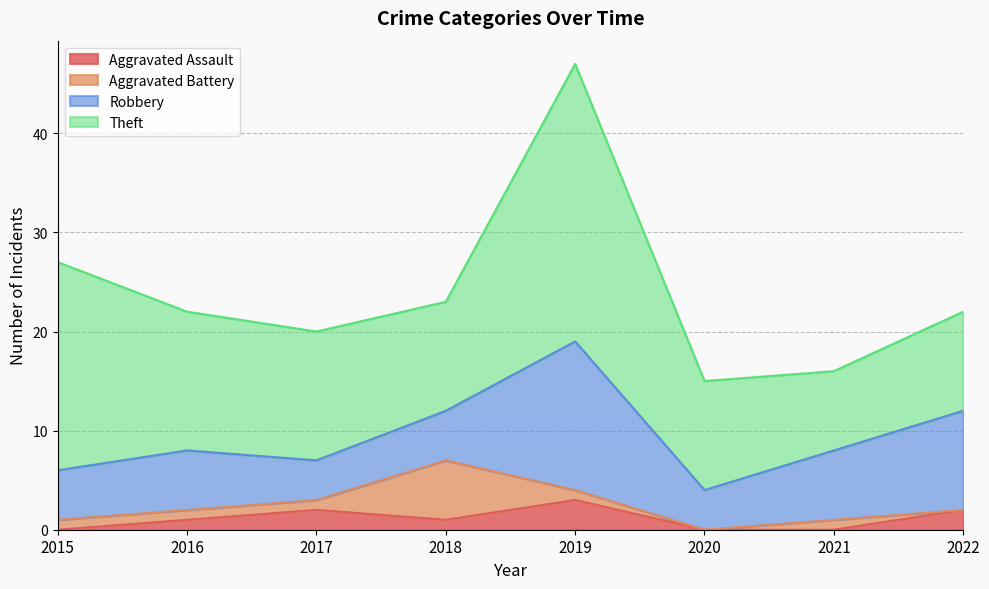

Is it true that Aggravated Assault equals 4 at 2019?

False